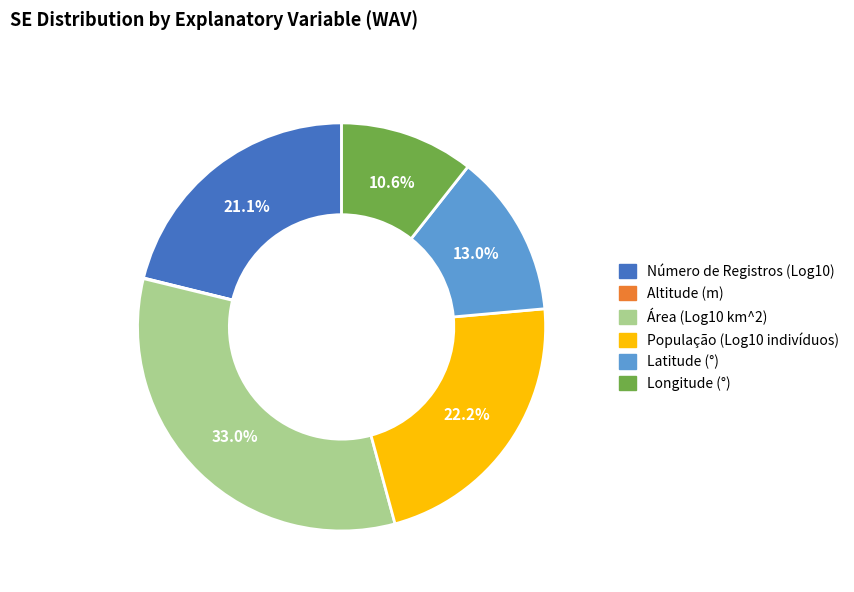

Is Latitude (°) the majority of the pie?

No